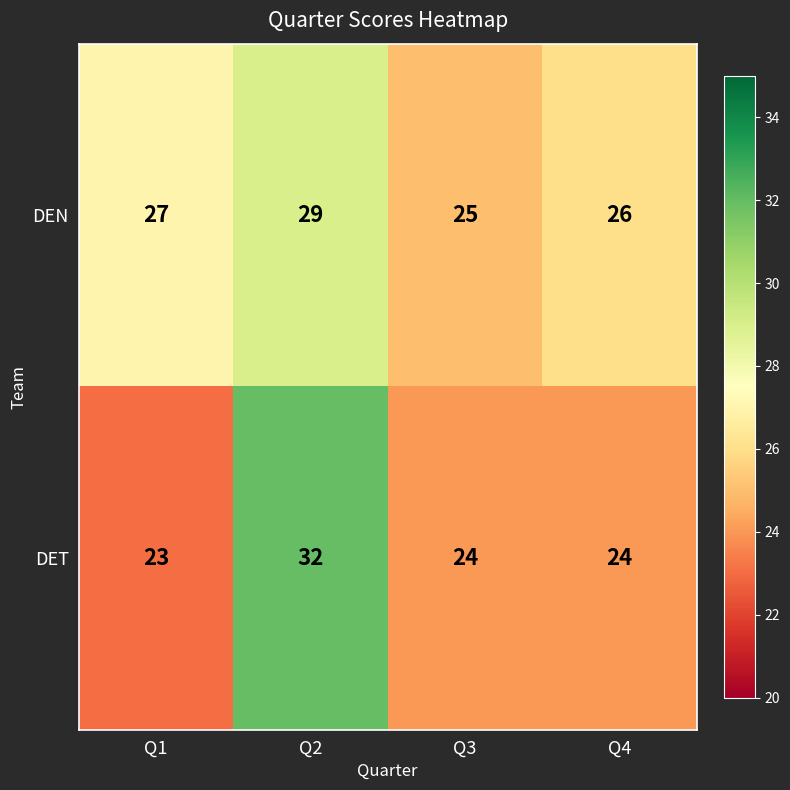

What is the minimum value shown in the chart?

23